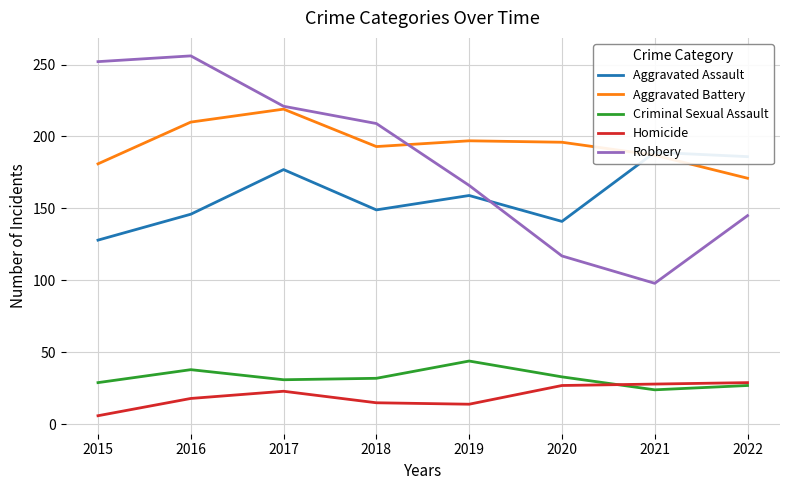

At which label is Criminal Sexual Assault closest to 34?

2020